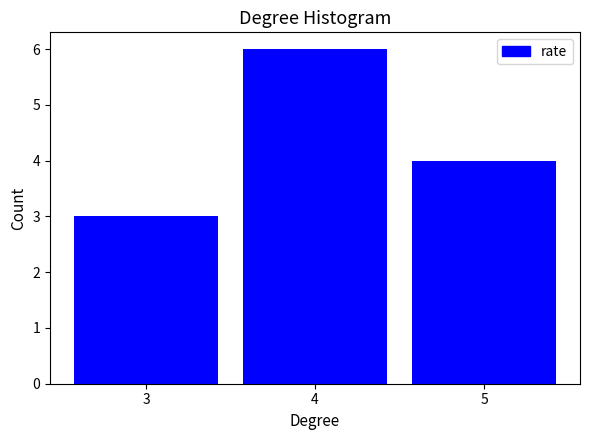

How tall is the bar that spans 4.5 to 5.5 on the x-axis? The values are not printed on the chart, so give them approximately, as read against the axis.

4